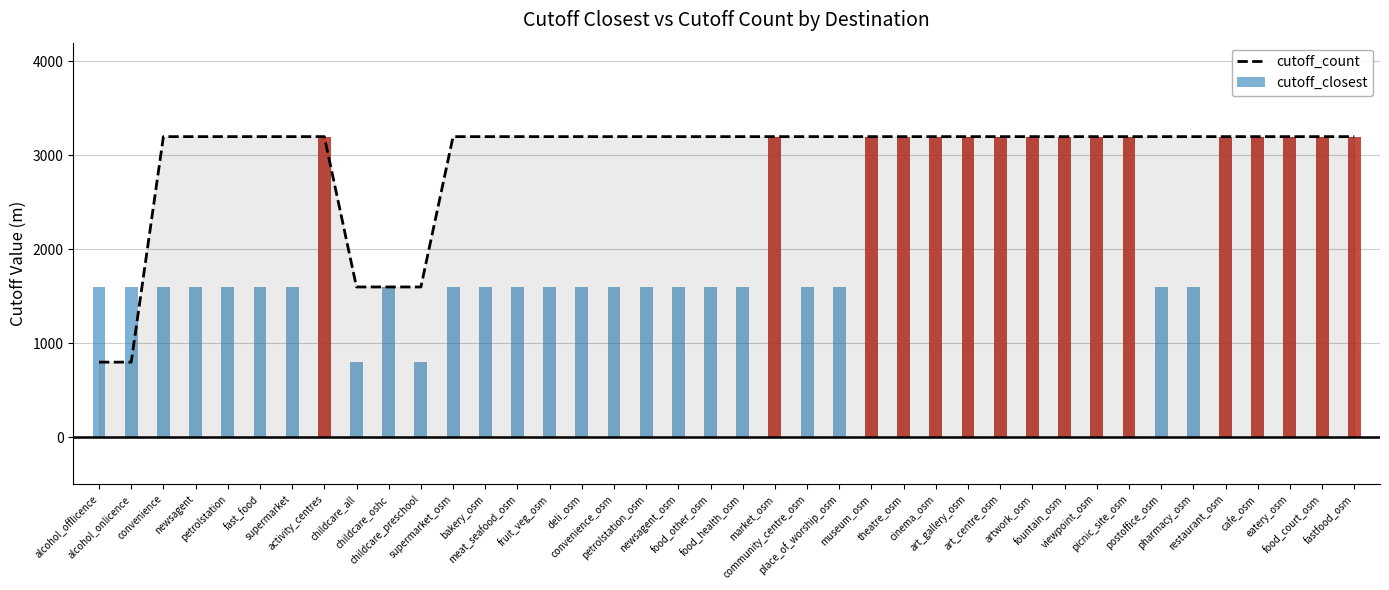

Are the bars horizontal?

No